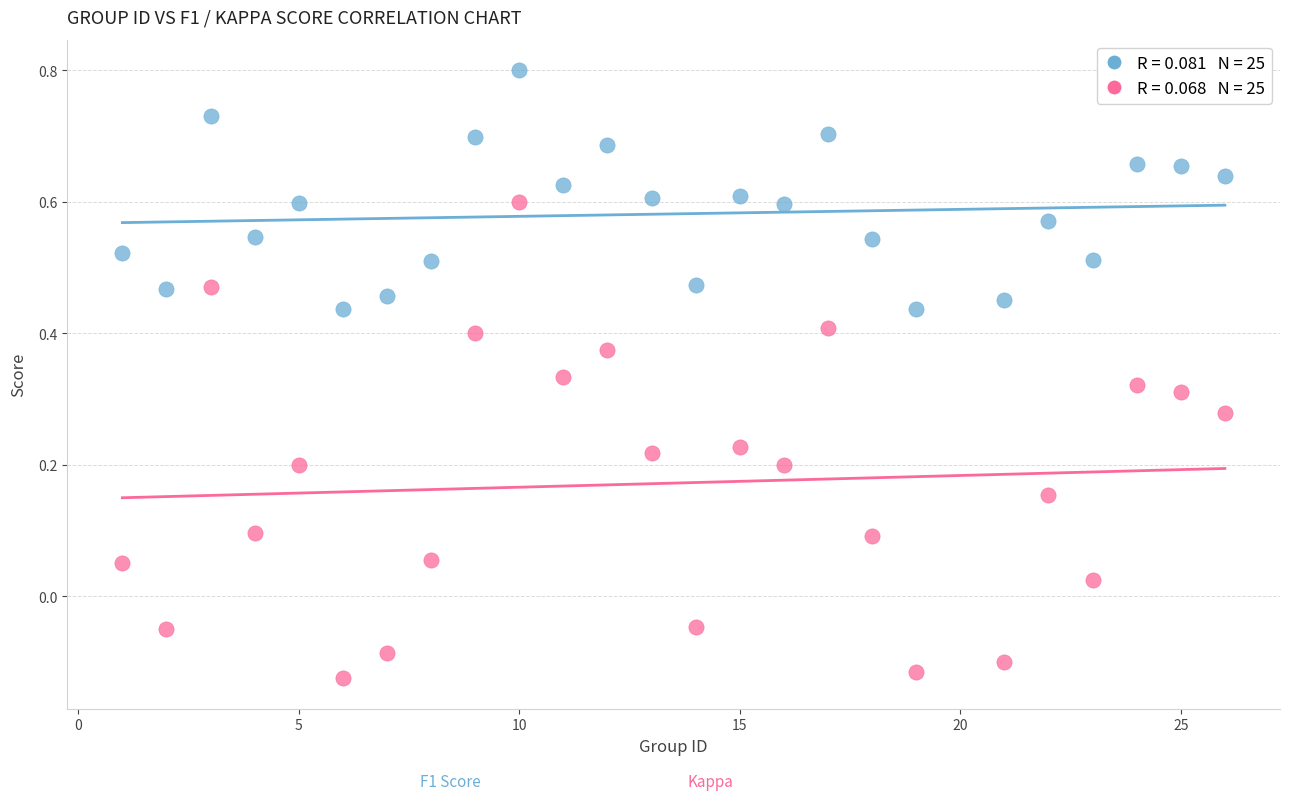

Across all data points, what is the range of X values (max minus min)?

25.0